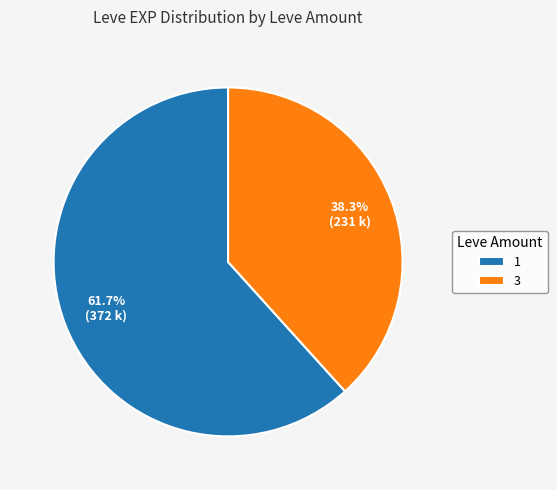

Is there a majority slice in this chart?

Yes